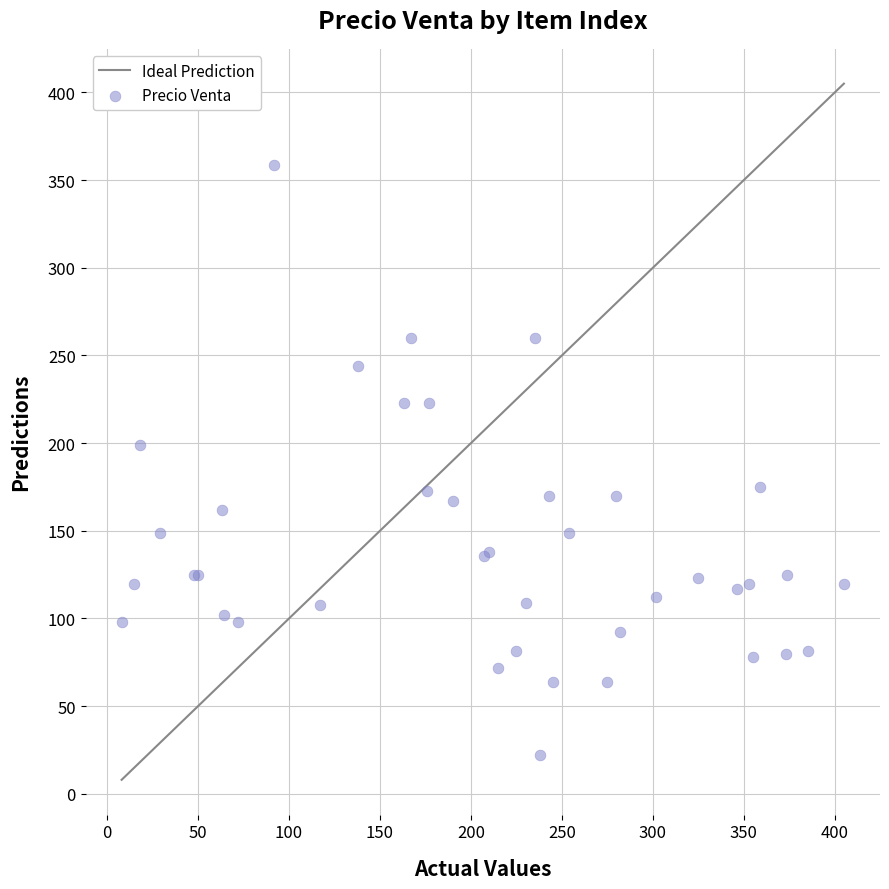

What Y value in the scatter plot is closest to 190?

199.1